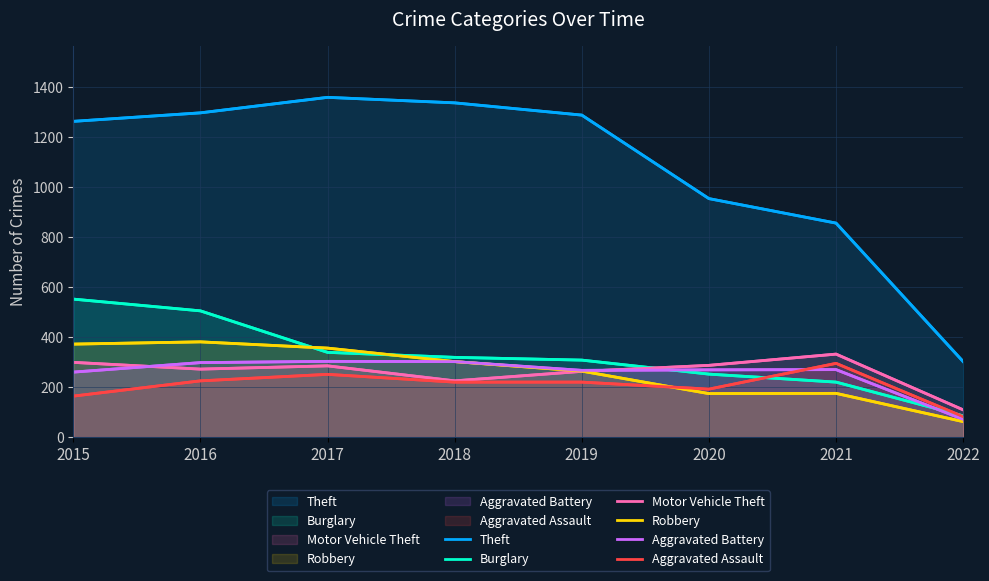

How many values in the Robbery series are below 302?

4